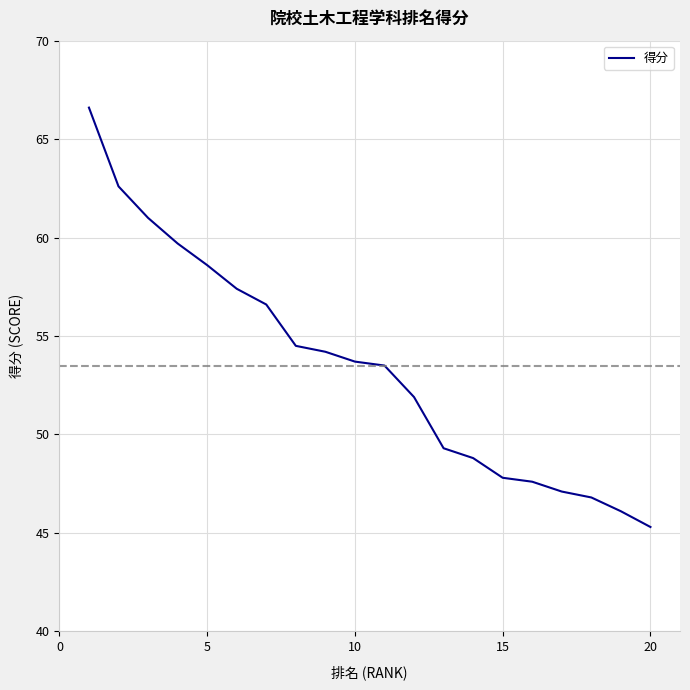

Count the number of data series in this chart.

1